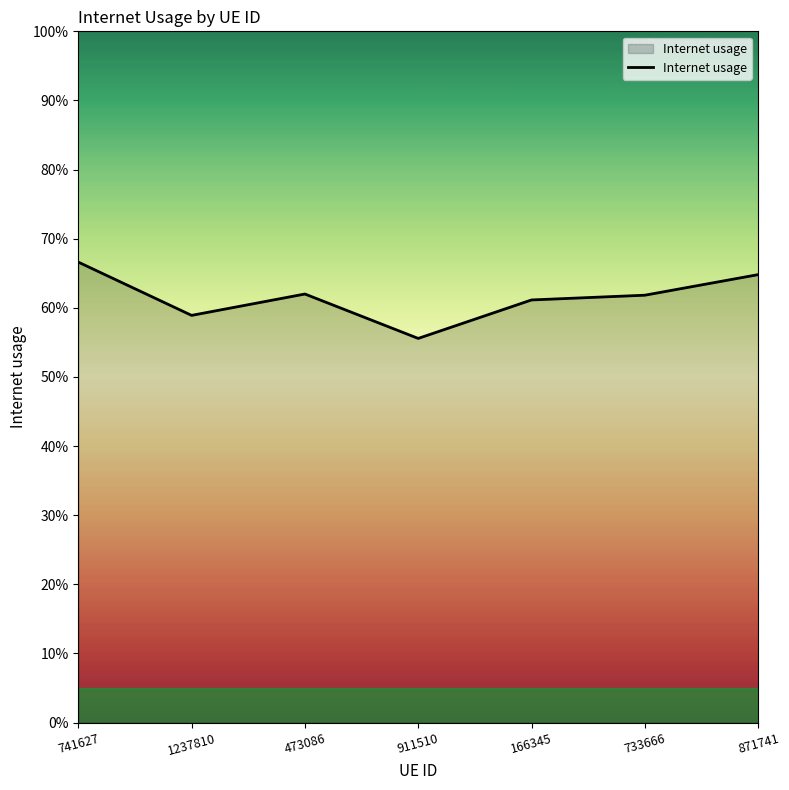

What is the sum of the values at 1237810 and 473086?

1.2